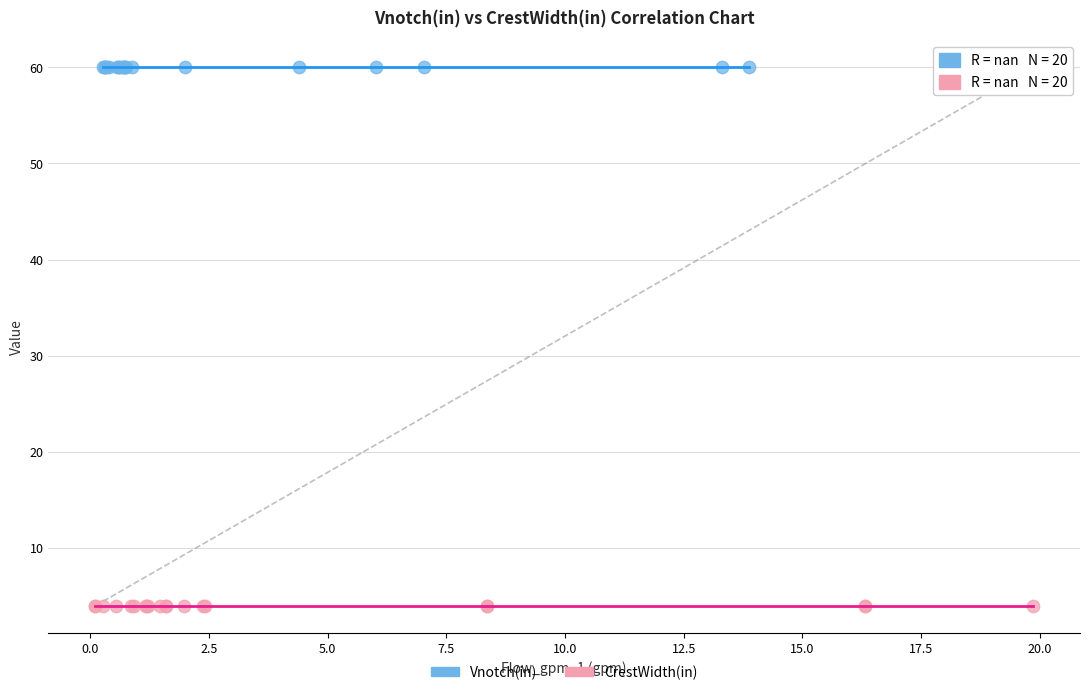

Which series reaches the maximum Y coordinate?

Vnotch(in)